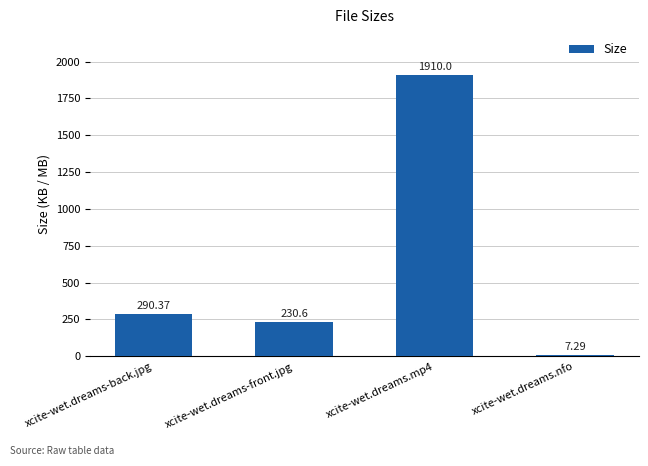

Which label corresponds to the smallest value in the chart?

xcite-wet.dreams.nfo